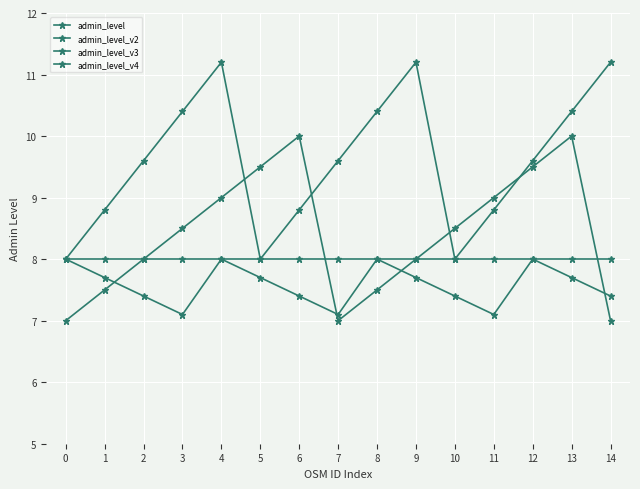

What is the greatest value displayed?

11.2